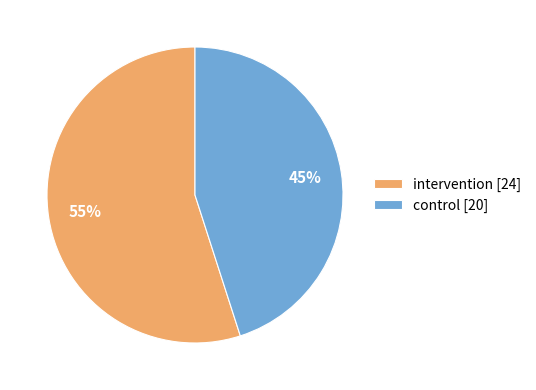

Which has a higher value, intervention [24] or control [20]?

intervention [24]